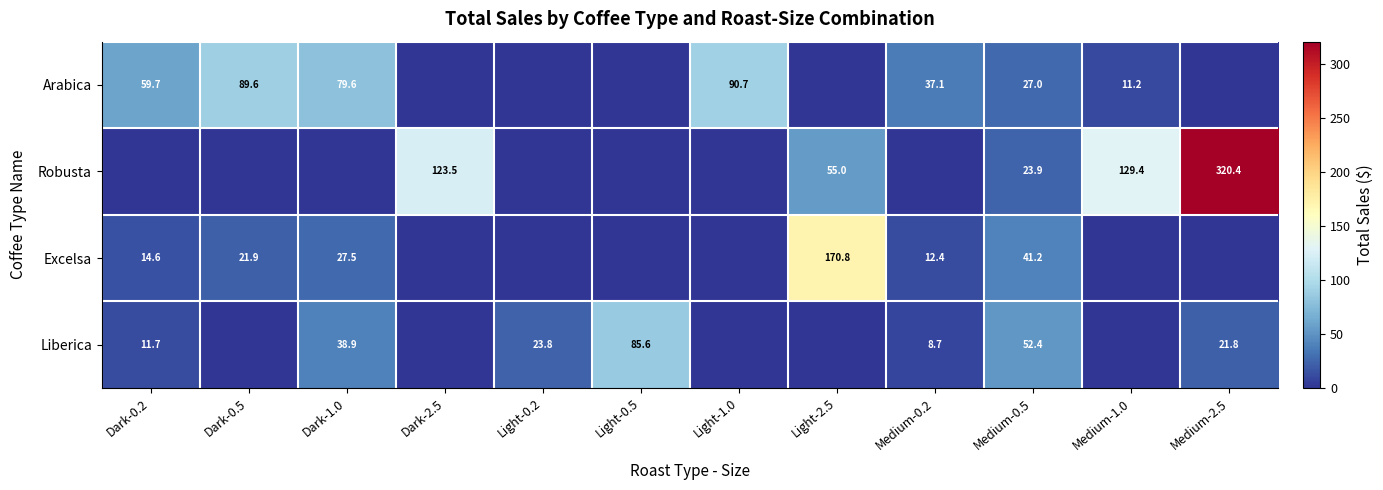

The Excelsa series shows 18.6 at Dark-1.0. True or false?

False